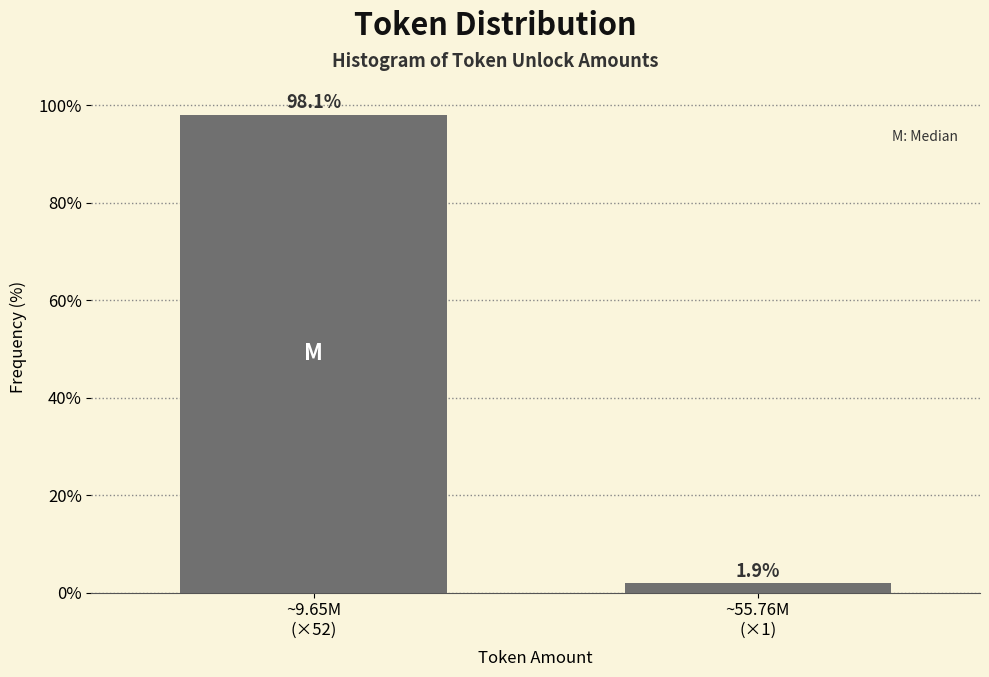

Reading left to right, extract all data points from this chart.

98.1	1.9